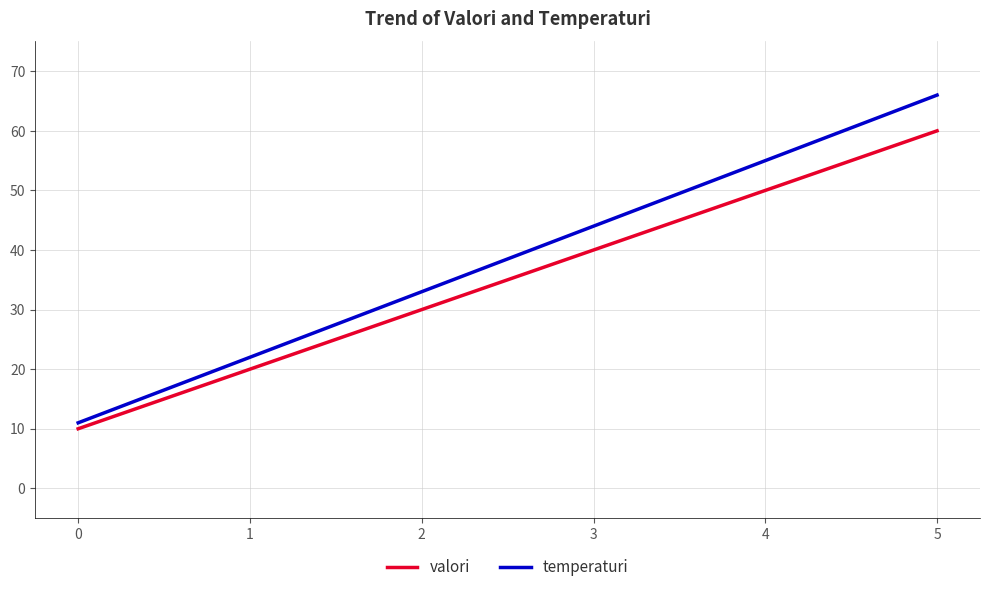

Rank the series by their average value, from highest to lowest.

temperaturi, valori